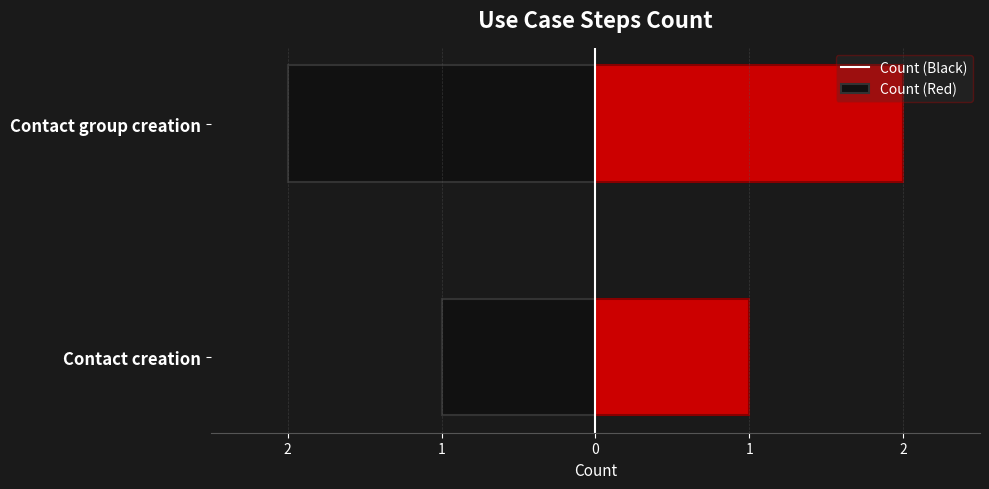

What is the smallest value displayed?

1